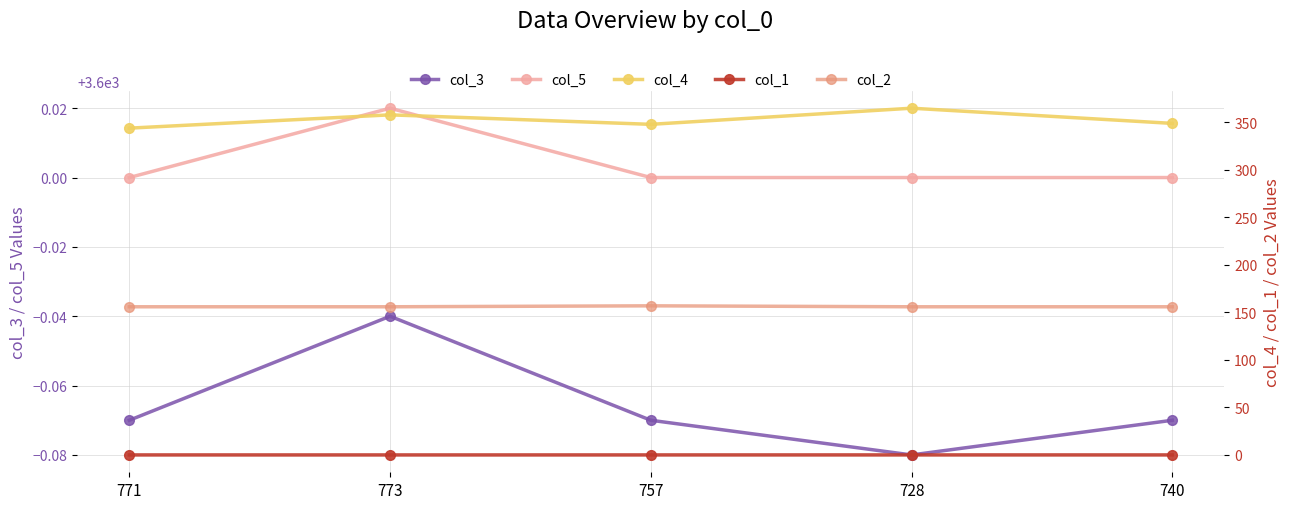

How many interior local peaks does the col_4 series have?

2